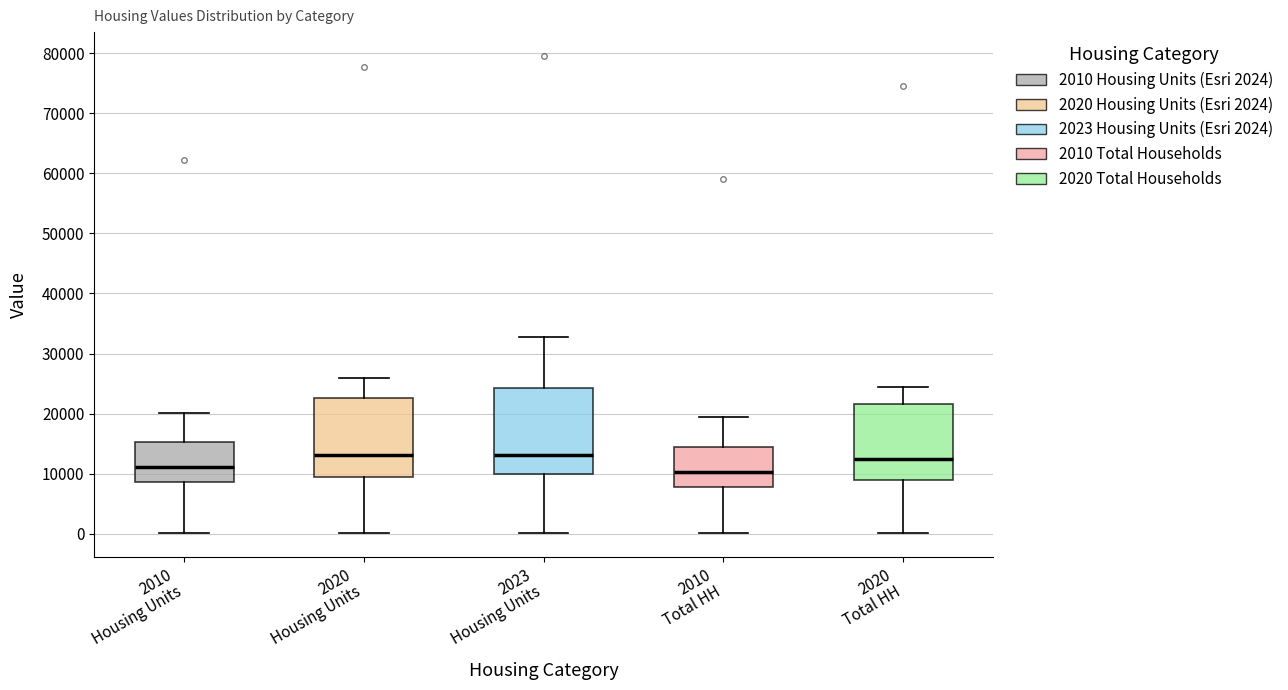

Reading left to right, transcribe this box plot: for each box, give where its median line is, the range the box spans, and where its two whiskers end, as read against the y-axis. The values are not printed on the chart, so give them approximately, as read against the axis.

2010 Housing Units: median 11000, box 9000 to 15000, whiskers 0 to 20000
2020 Housing Units: median 13000, box 9000 to 23000, whiskers 0 to 26000
2023 Housing Units: median 13000, box 10000 to 24000, whiskers 0 to 33000
2010 Total HH: median 10000, box 8000 to 14000, whiskers 0 to 19000
2020 Total HH: median 12000, box 9000 to 22000, whiskers 0 to 24000